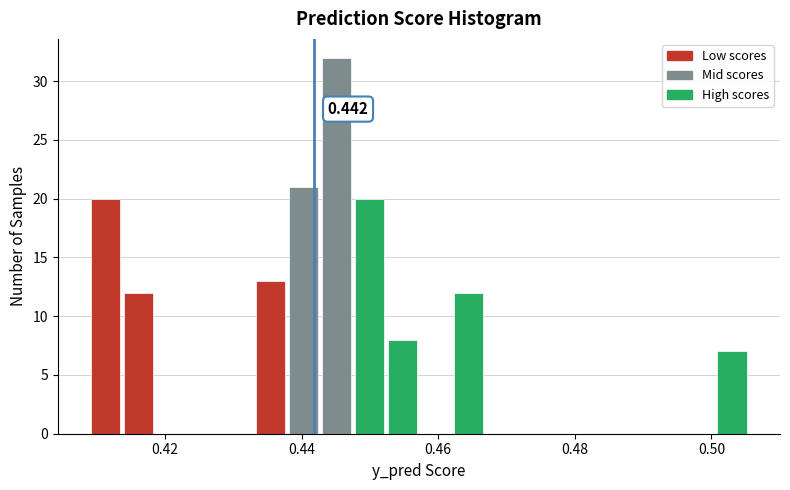

Around what value on the x-axis is the tallest bar? Give the approximate position of its centre, as read against the axis.

0.446